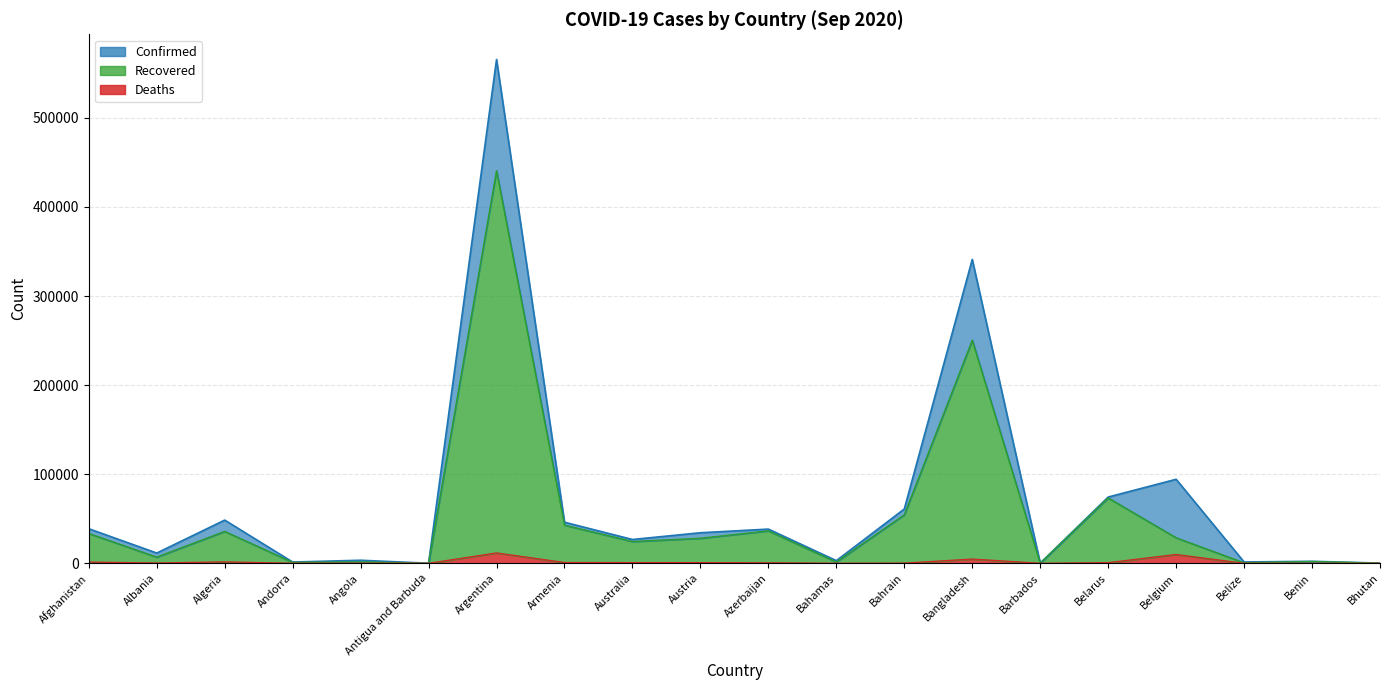

What position from the left is Benin?

19